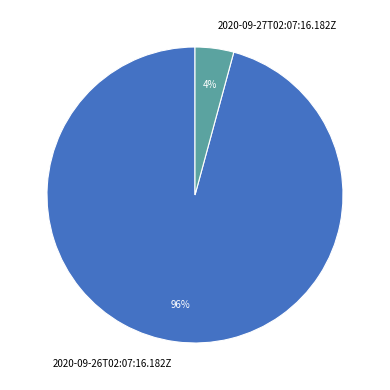

Rank the categories by value from highest to lowest.

2020-09-26T02:07:16.182Z, 2020-09-27T02:07:16.182Z